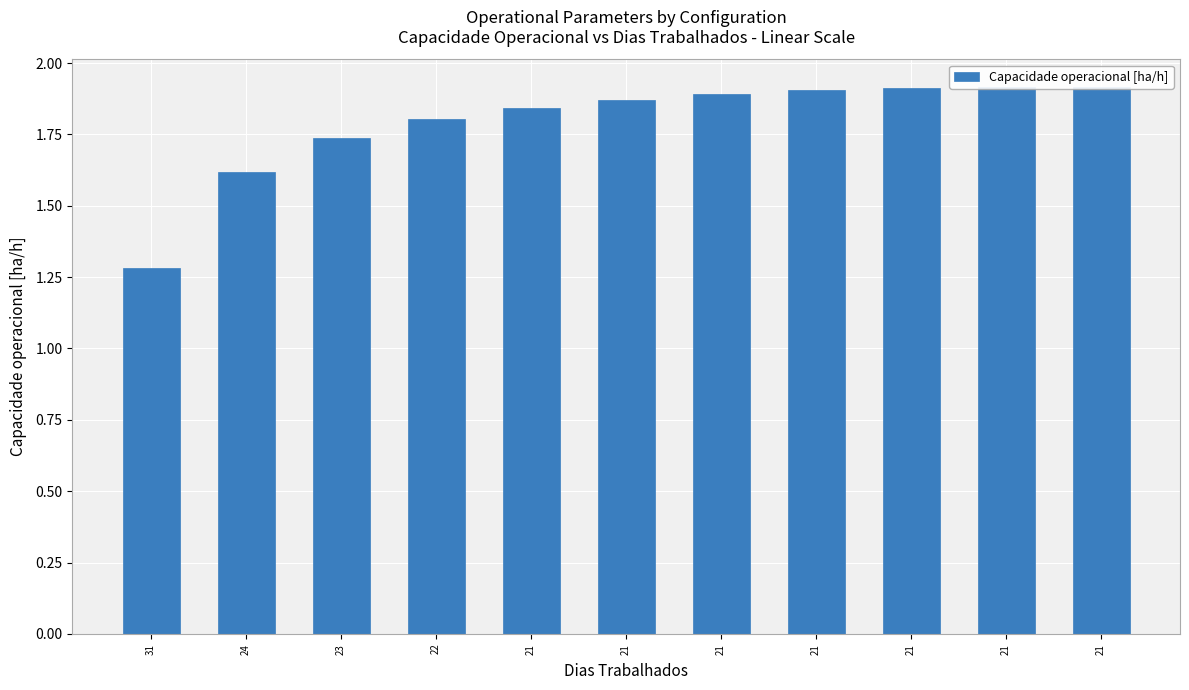

Reading left to right, extract all data points from this chart.

31=1.3	24=1.6	23=1.7	22=1.8	21=1.8	21=1.9	21=1.9	21=1.9	21=1.9	21=1.9	21=1.9